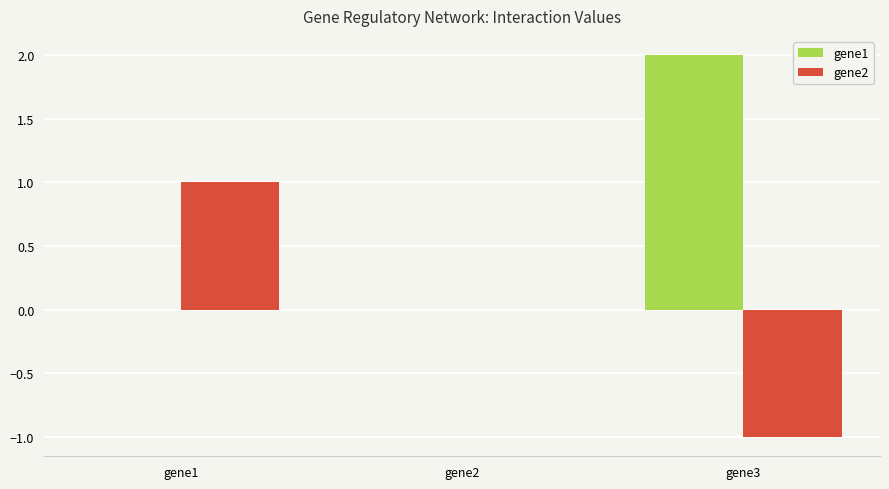

Is the value of gene1 at gene3 greater than the value of gene2 at gene3?

Yes